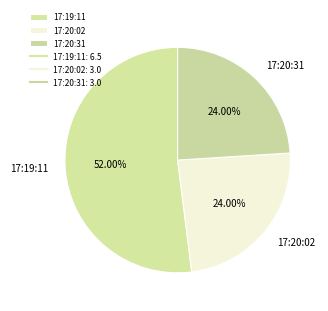

To the nearest percent, what is the difference between the largest and smallest slice percentages?

28%